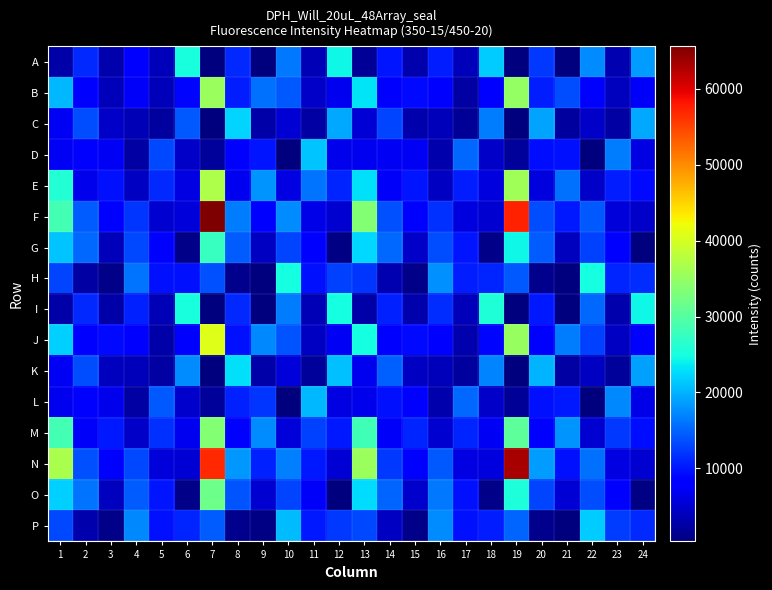

Which has a higher value, 10 or 2?

10